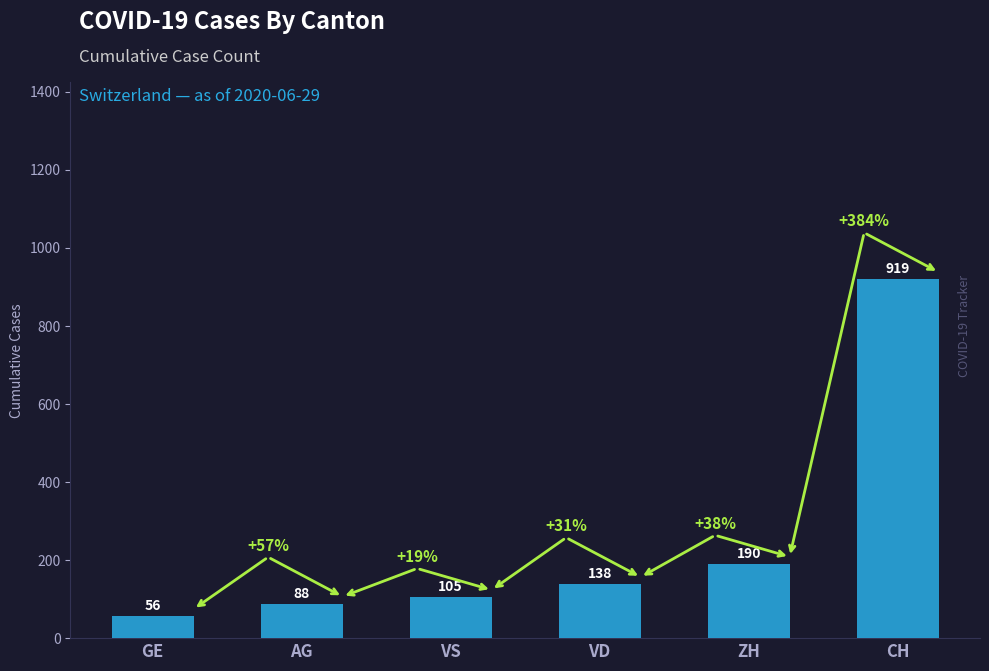

What position from the right is CH?

1